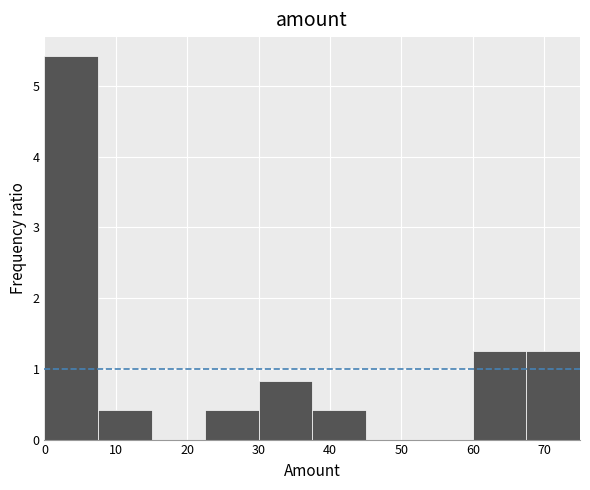

Reading left to right, transcribe this chart: for each bar, give the range it covers on the x-axis and its height. Neither the bar edges nor the heights are printed on the chart, so give them approximately, as read against the axes.

0.0 to 7.5: 5.4
7.5 to 15.0: 0.4
15.0 to 22.5: 0
22.5 to 30.0: 0.4
30.0 to 37.5: 0.8
37.5 to 45.0: 0.4
45.0 to 52.5: 0
52.5 to 60.0: 0
60.0 to 67.5: 1.3
67.5 to 75.0: 1.3